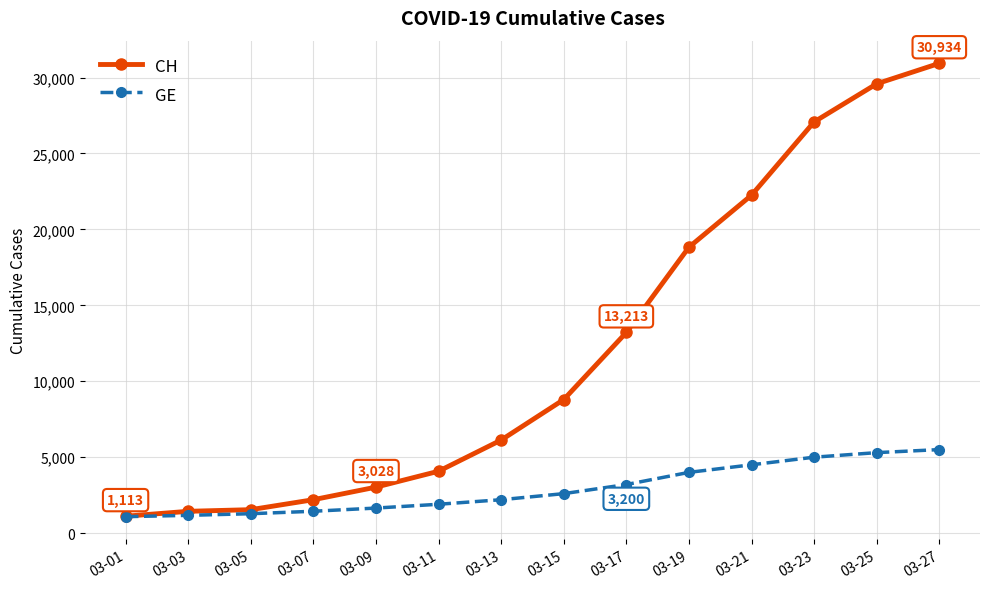

What is the sum of all GE values?

40822